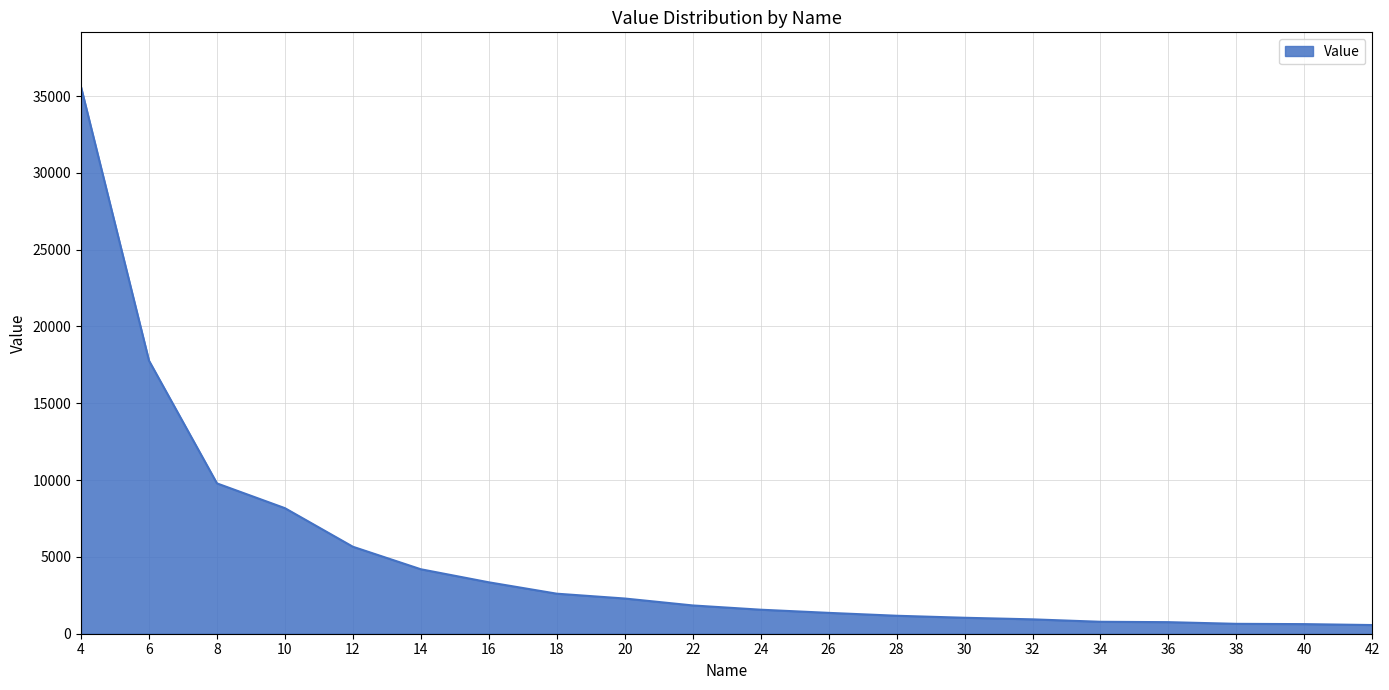

What is the approximate value at 32?

936